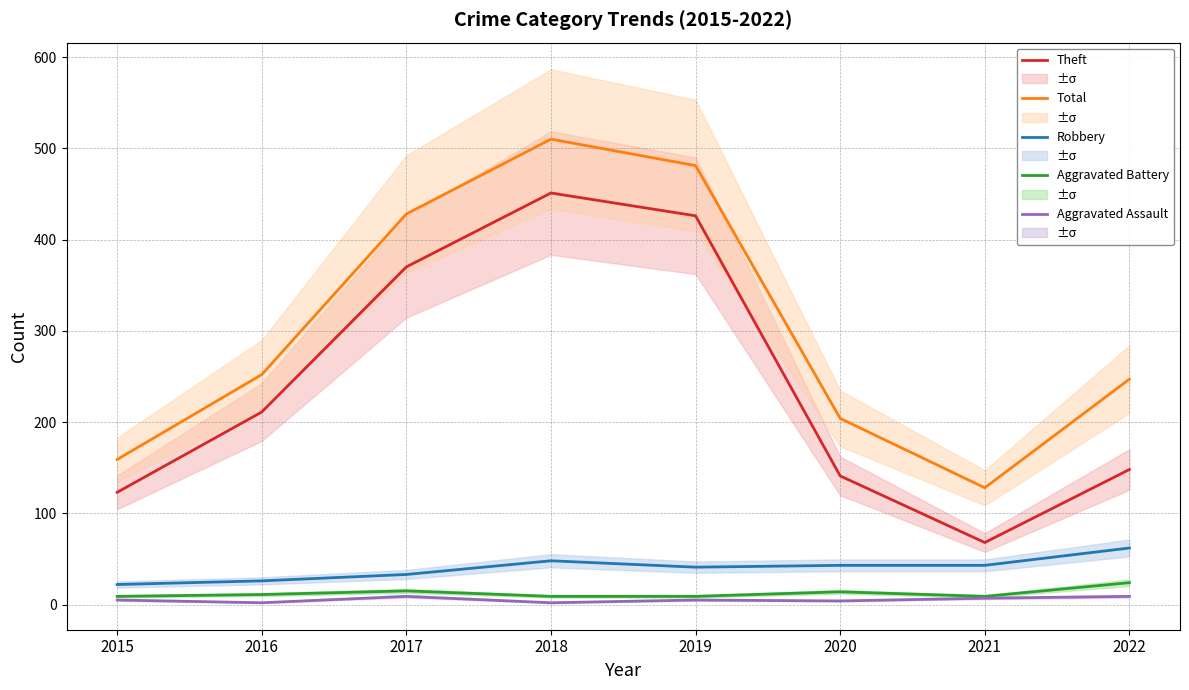

What is the highest value of the Aggravated Battery series?

24